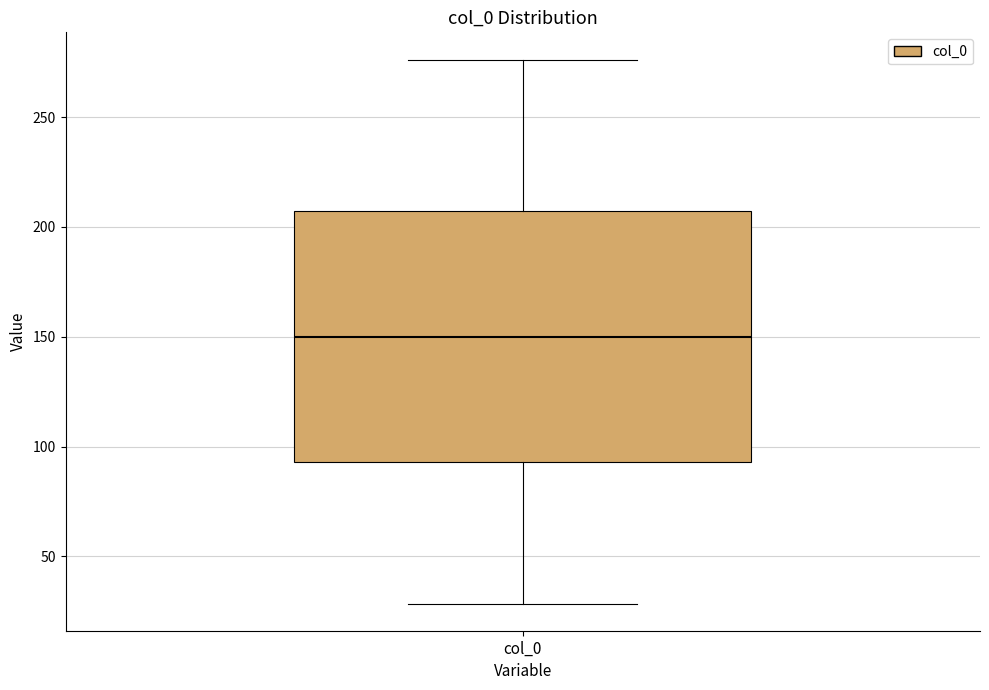

Transcribe this box plot: give where the median line is, the range the box spans, and where the two whiskers end, as read against the y-axis. The values are not printed on the chart, so give them approximately, as read against the axis.

median 150, box 95 to 205, whiskers 30 to 275